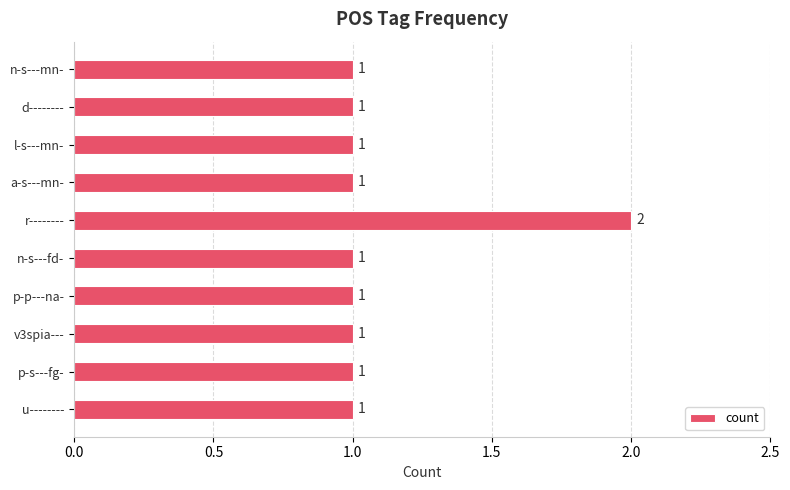

How many values are between 1 and 2?

10